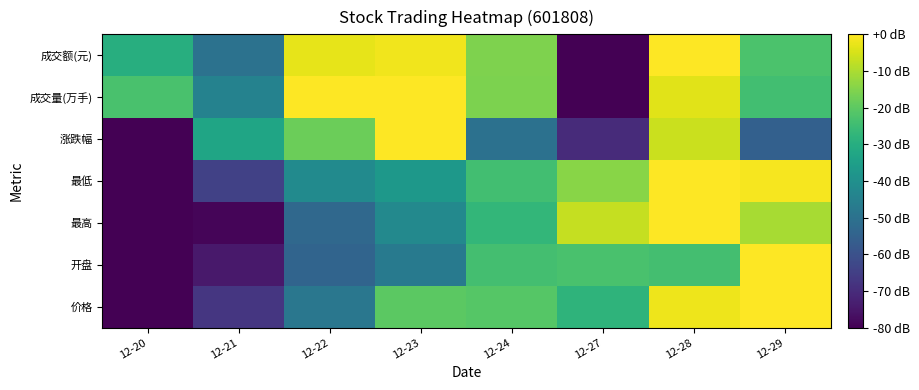

Which series has the largest range (max minus min)?

价格